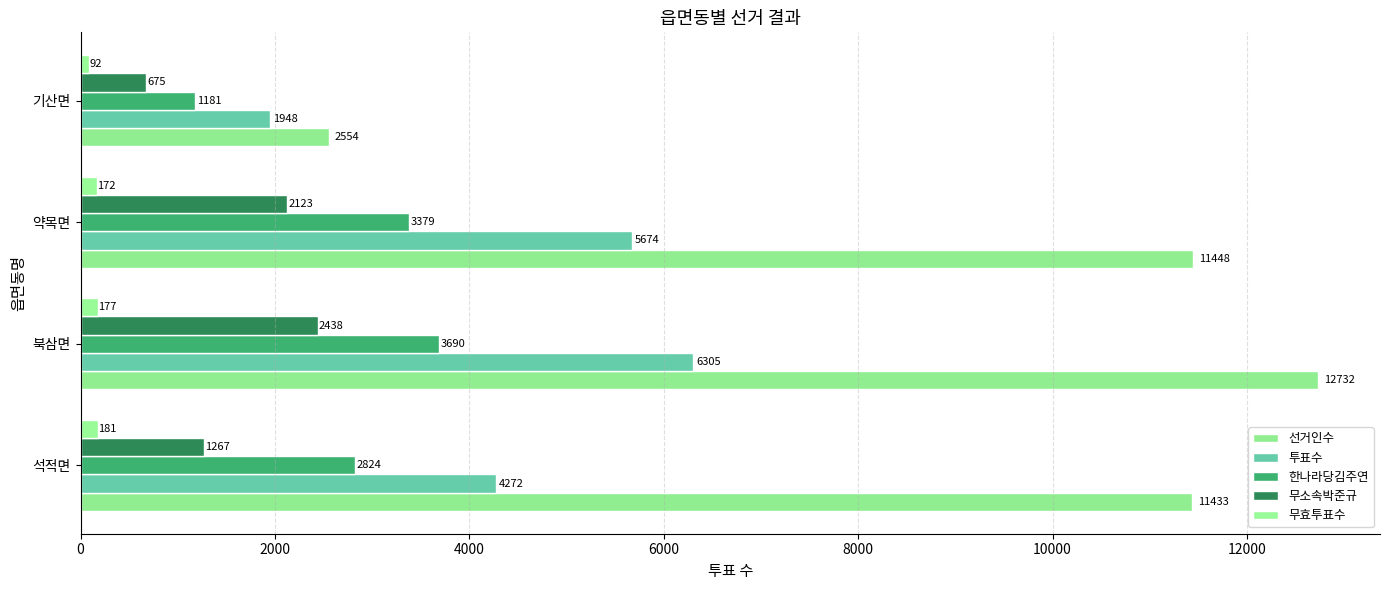

What is the value of the 선거인수 bar at the 1st from the left?

11433